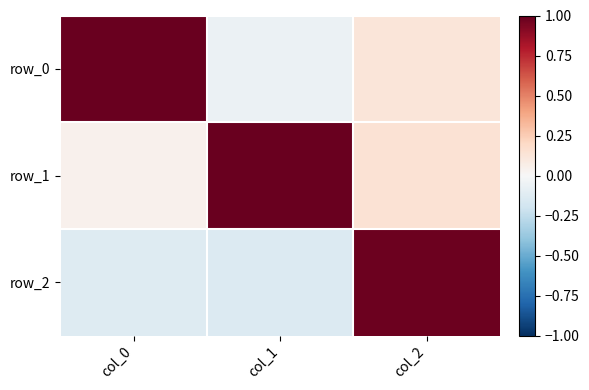

What is the total value across all series at col_1?

0.8